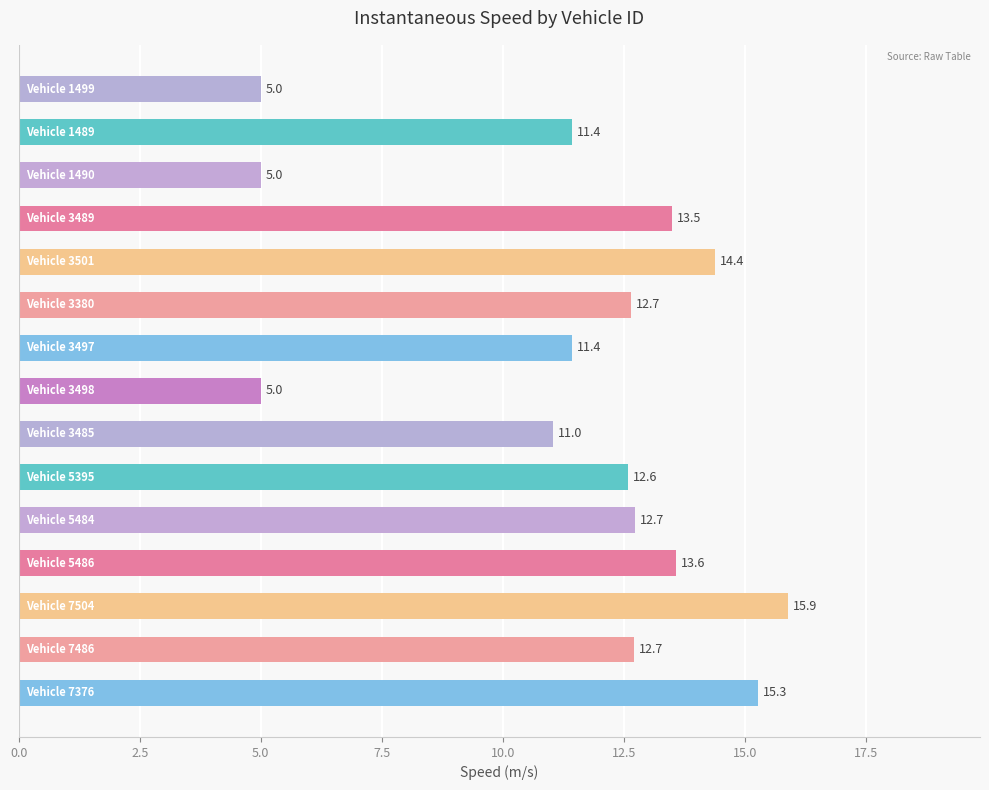

What is the greatest value displayed?

15.9